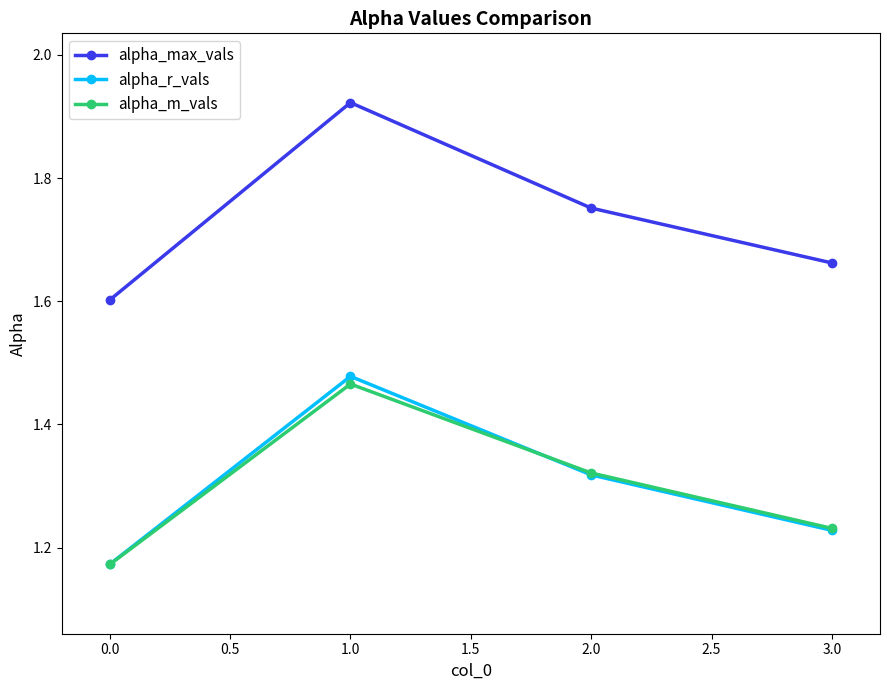

Rank the series by their maximum value, from lowest to highest.

alpha_m_vals, alpha_r_vals, alpha_max_vals